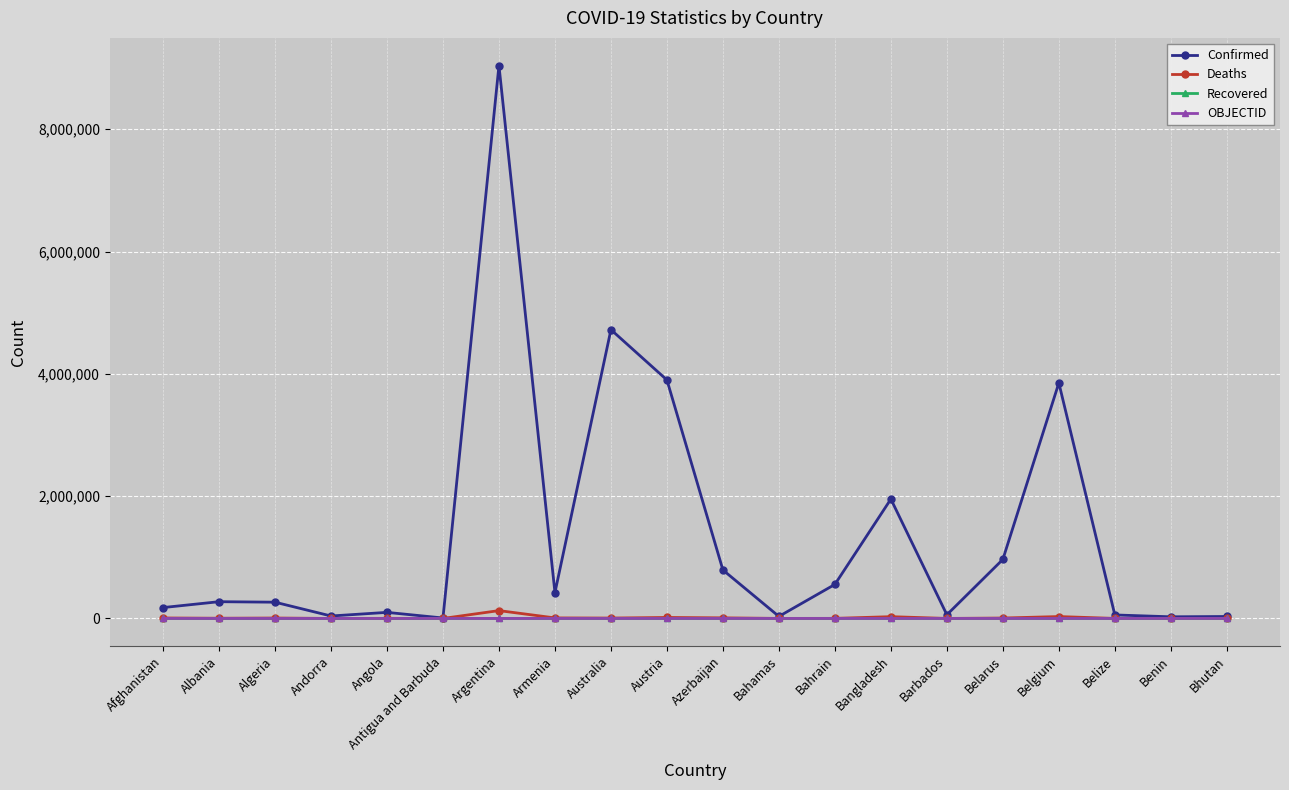

What is the average value of the Deaths series?

12963